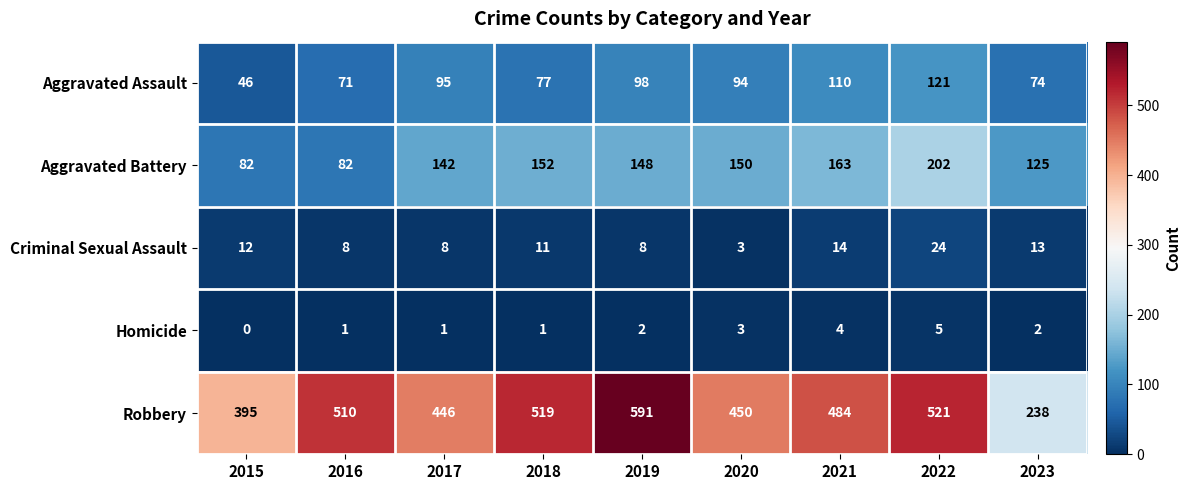

What is the highest value of the Homicide series?

5